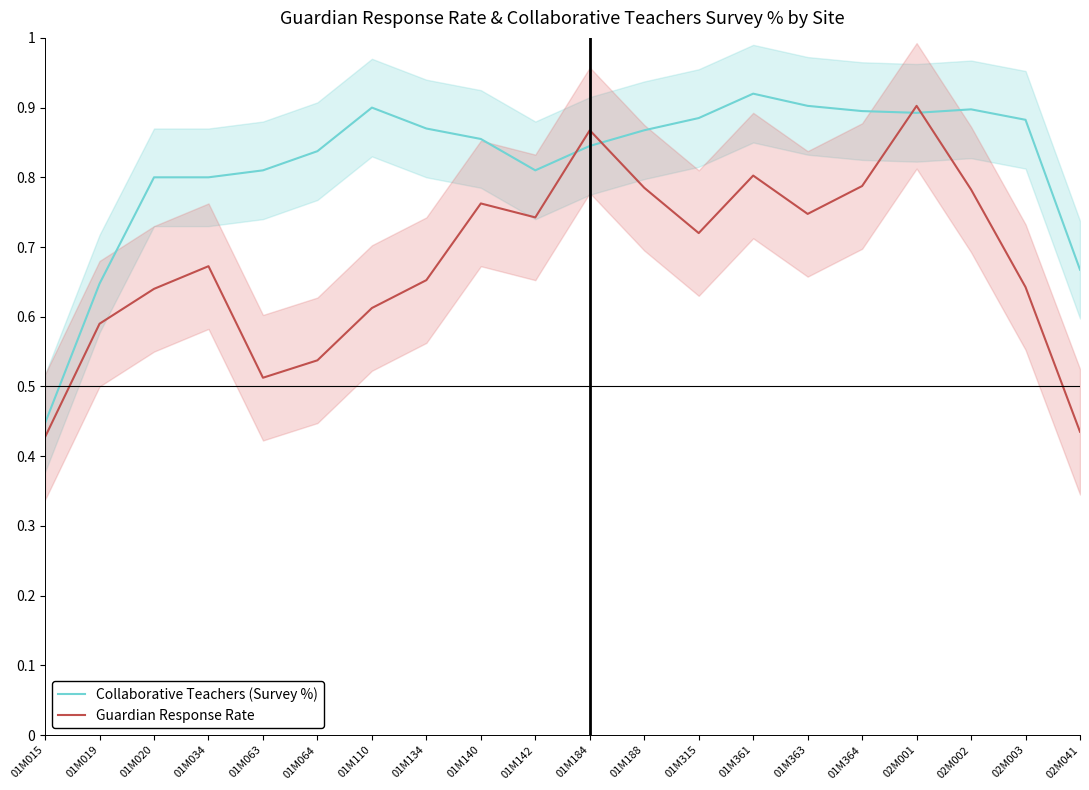

What is the maximum value for Guardian Response Rate?

0.9